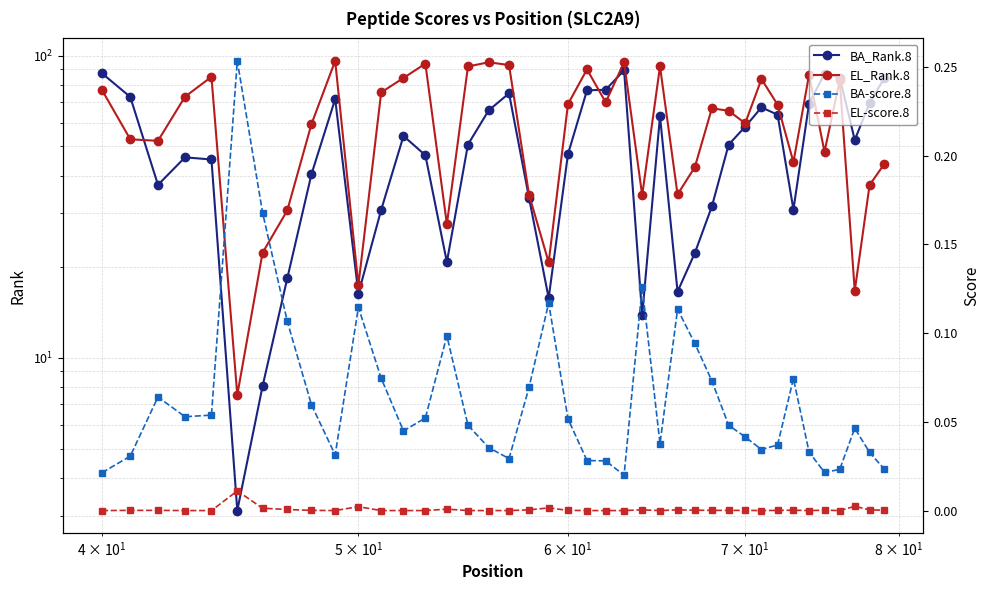

What is the difference between the maximum and second lowest values in the BA_Rank.8 series?

81.3